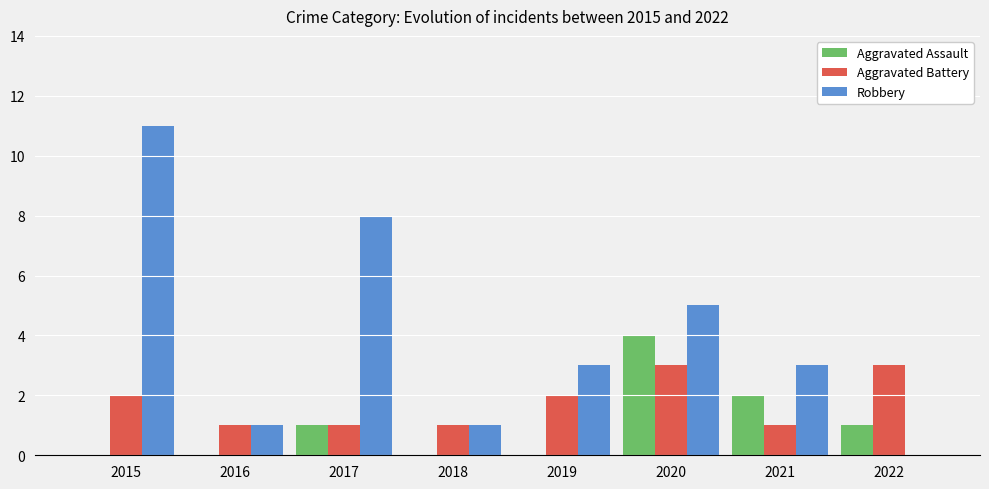

Is it true that Robbery equals 5 at 2019?

False